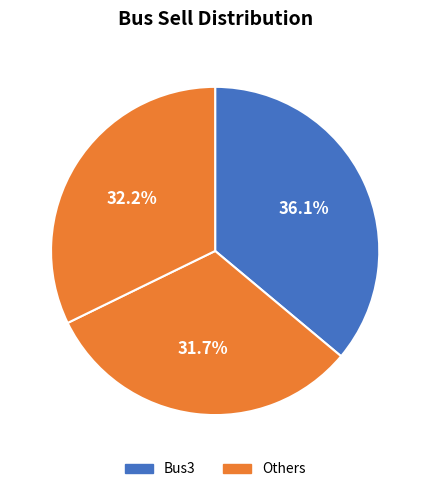

Is there a majority slice in this chart?

No